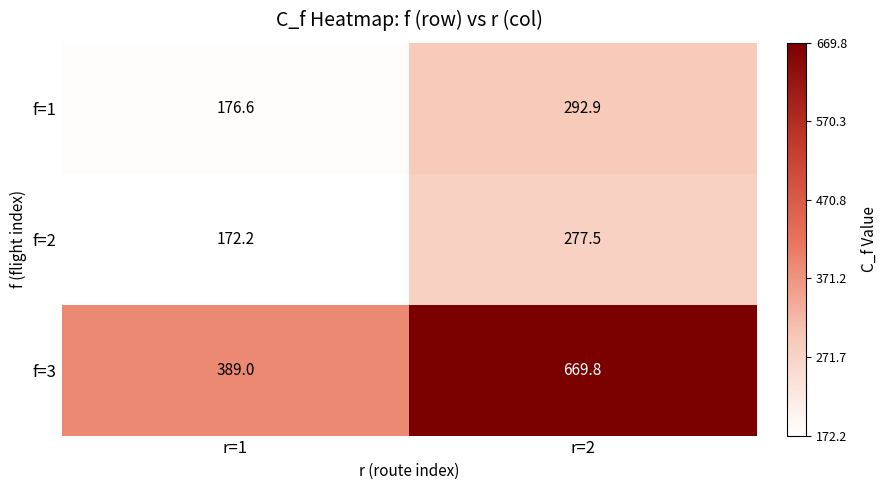

Which series has the largest range (max minus min)?

f=3